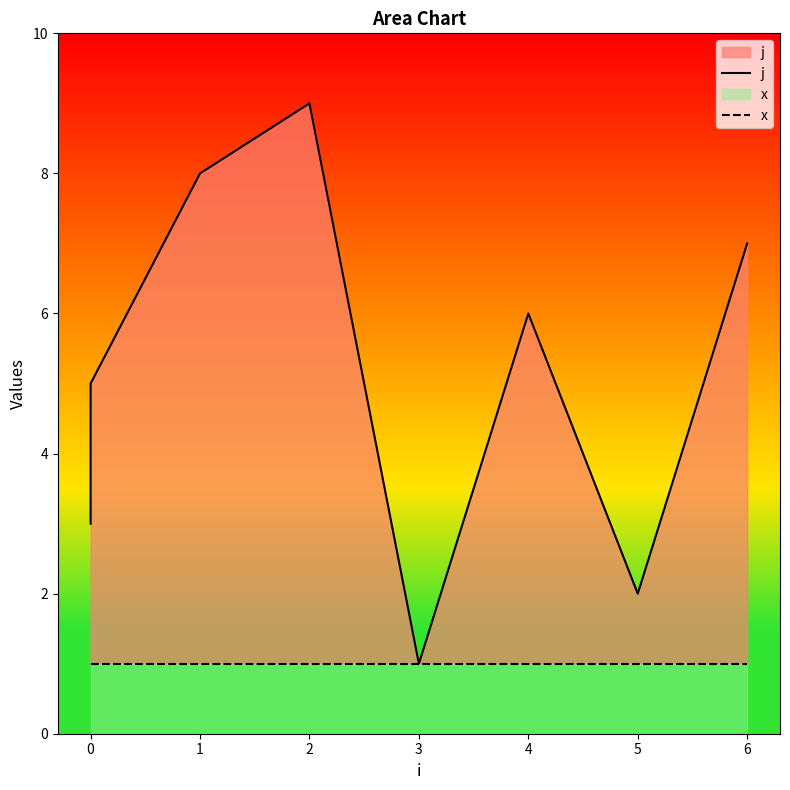

Does the chart display data point markers on the line(s)?

No